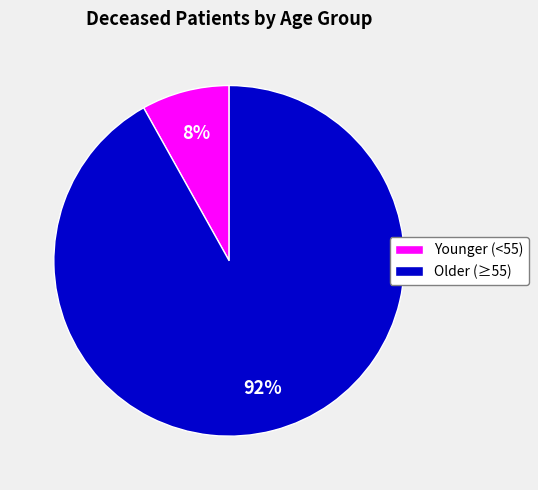

Do Younger (<55) and Older (≥55) together represent more than half of the pie?

Yes